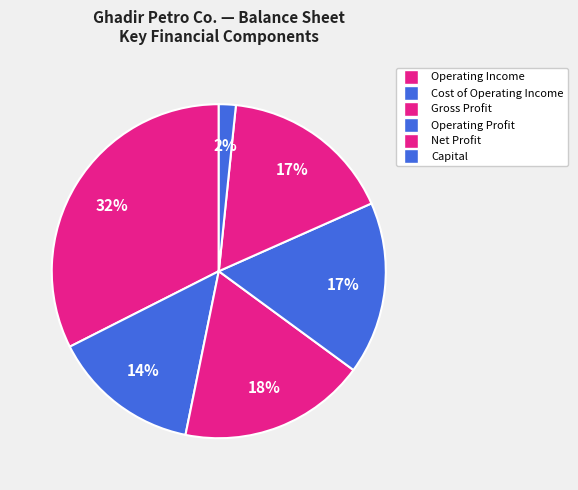

Is there any slice that represents more than half of the pie?

No